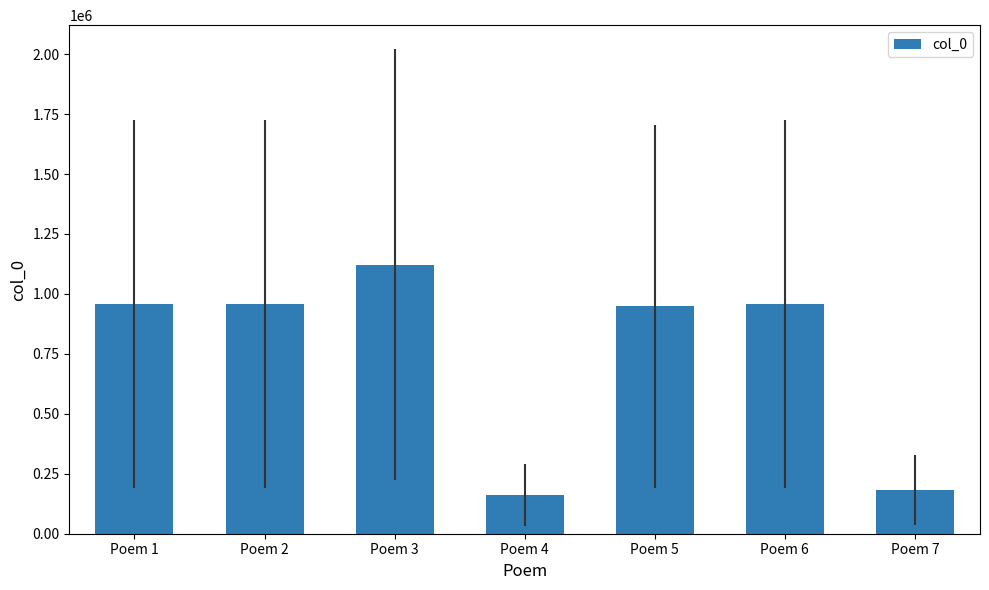

What is the difference between the second highest and second lowest values?

776629